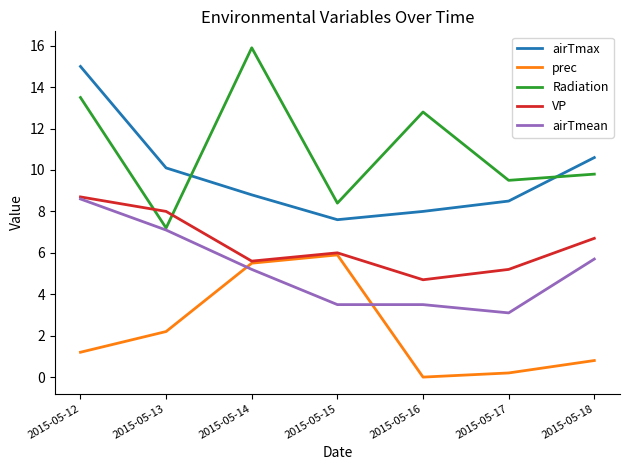

At which label is prec closest to 2?

2015-05-13